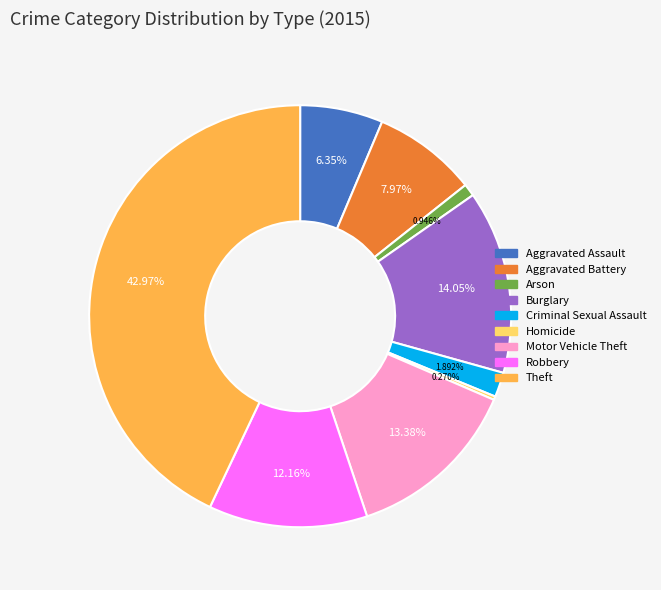

Is there any slice that represents more than half of the pie?

No